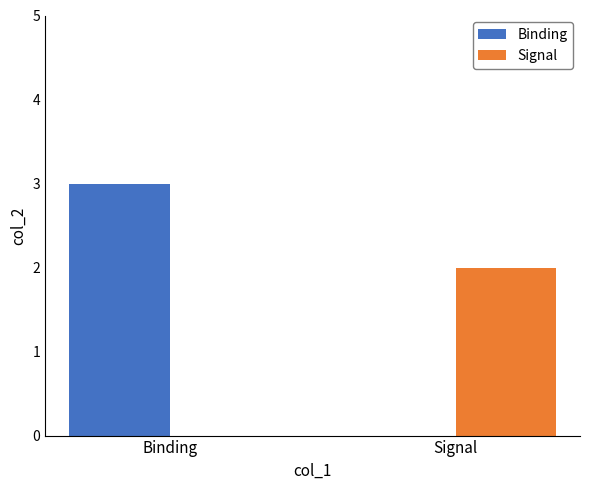

At which label is Signal closest to 1?

Binding